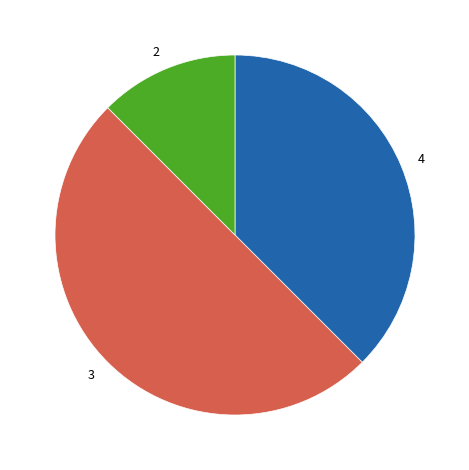

Which category has the smallest portion of the pie?

2